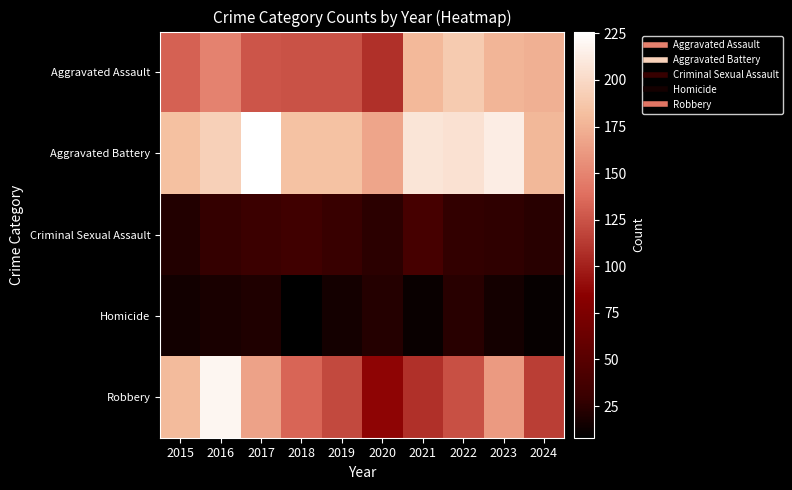

Reading right to left, transcribe all the data shown in this chart.

Aggravated Assault: 2024=174	2023=176	2022=190	2021=179	2020=108	2019=124	2018=124	2017=126	2016=149	2015=132
Aggravated Battery: 2024=178	2023=214	2022=205	2021=208	2020=168	2019=184	2018=184	2017=226	2016=193	2015=183
Criminal Sexual Assault: 2024=24	2023=26	2022=27	2021=38	2020=25	2019=30	2018=35	2017=31	2016=28	2015=21
Homicide: 2024=11	2023=16	2022=24	2021=12	2020=22	2019=16	2018=8	2017=20	2016=18	2015=15
Robbery: 2024=115	2023=162	2022=123	2021=108	2020=87	2019=120	2018=134	2017=166	2016=220	2015=180